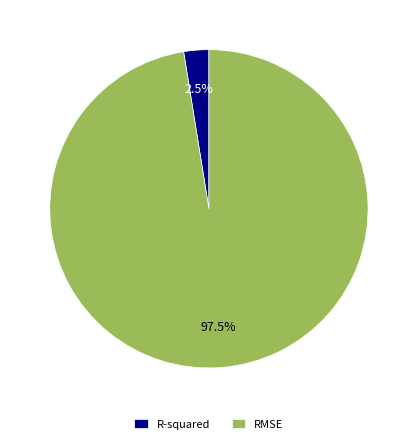

Do R-squared and RMSE together represent more than half of the pie?

Yes